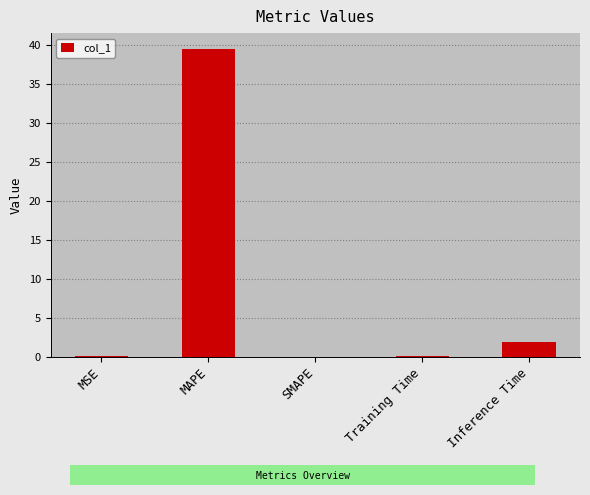

What is the average value?

8.3